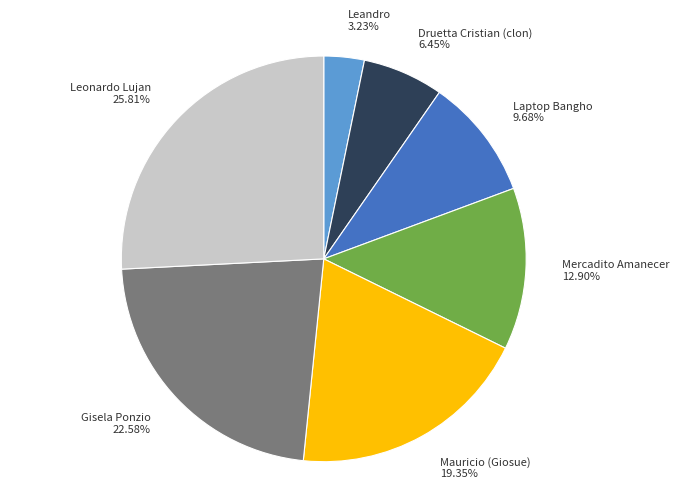

What portion of the pie excludes Mercadito Amanecer?

87.1%